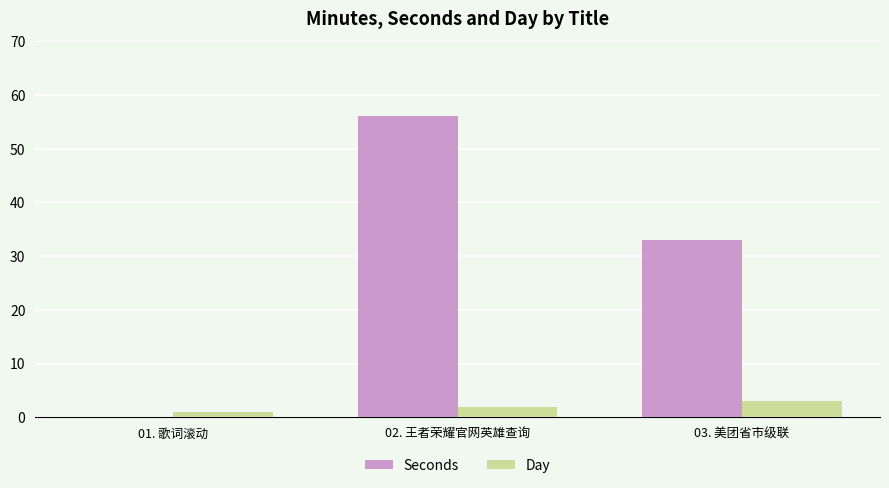

Which series changed the most between 02. 王者荣耀官网英雄查询 and 03. 美团省市级联?

Seconds